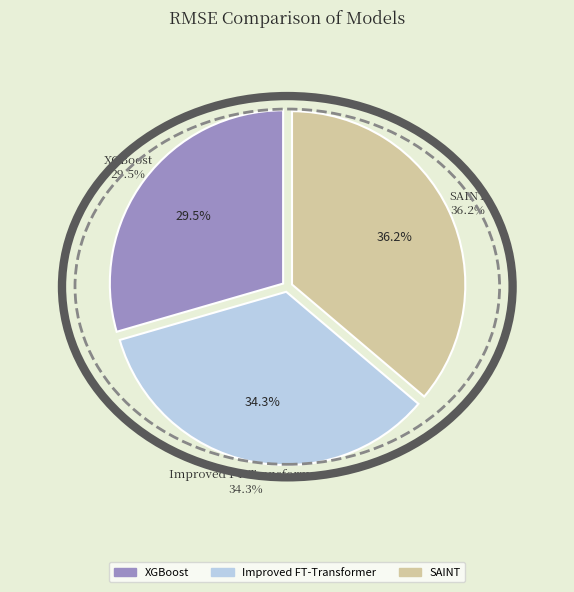

Does XGBoost represent more than half of the total?

No